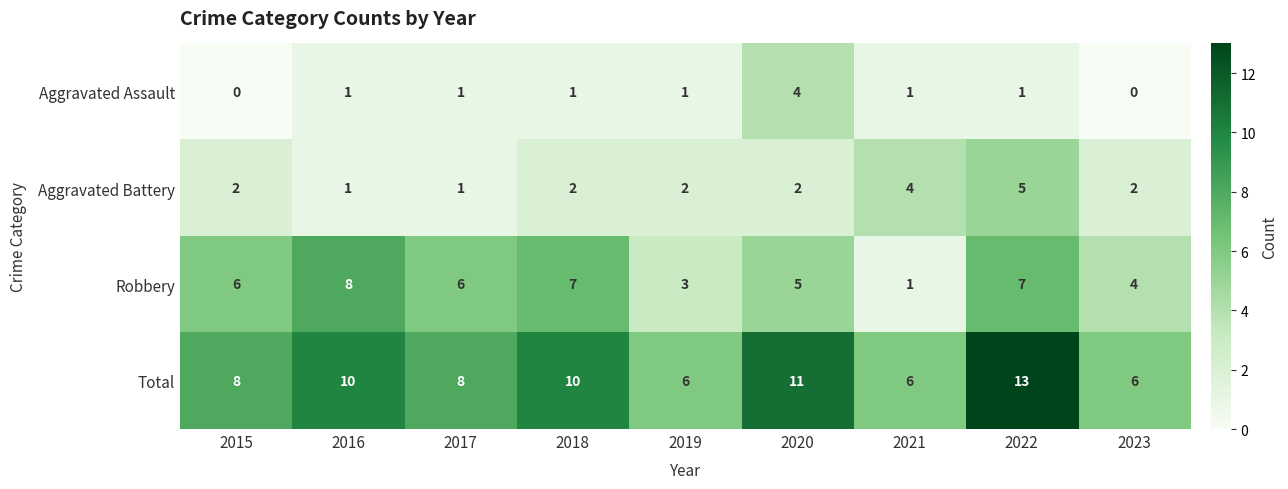

Which series has the largest total across all categories?

Total